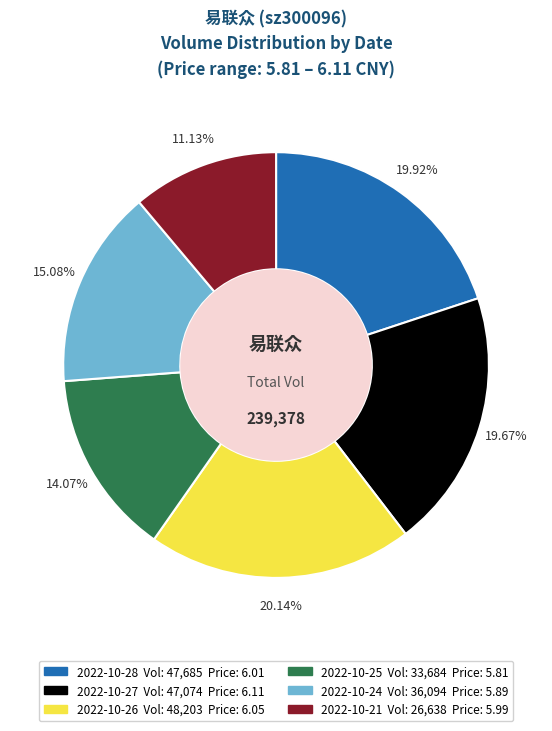

Is it true that 2022-10-27 is 11% of the pie?

False